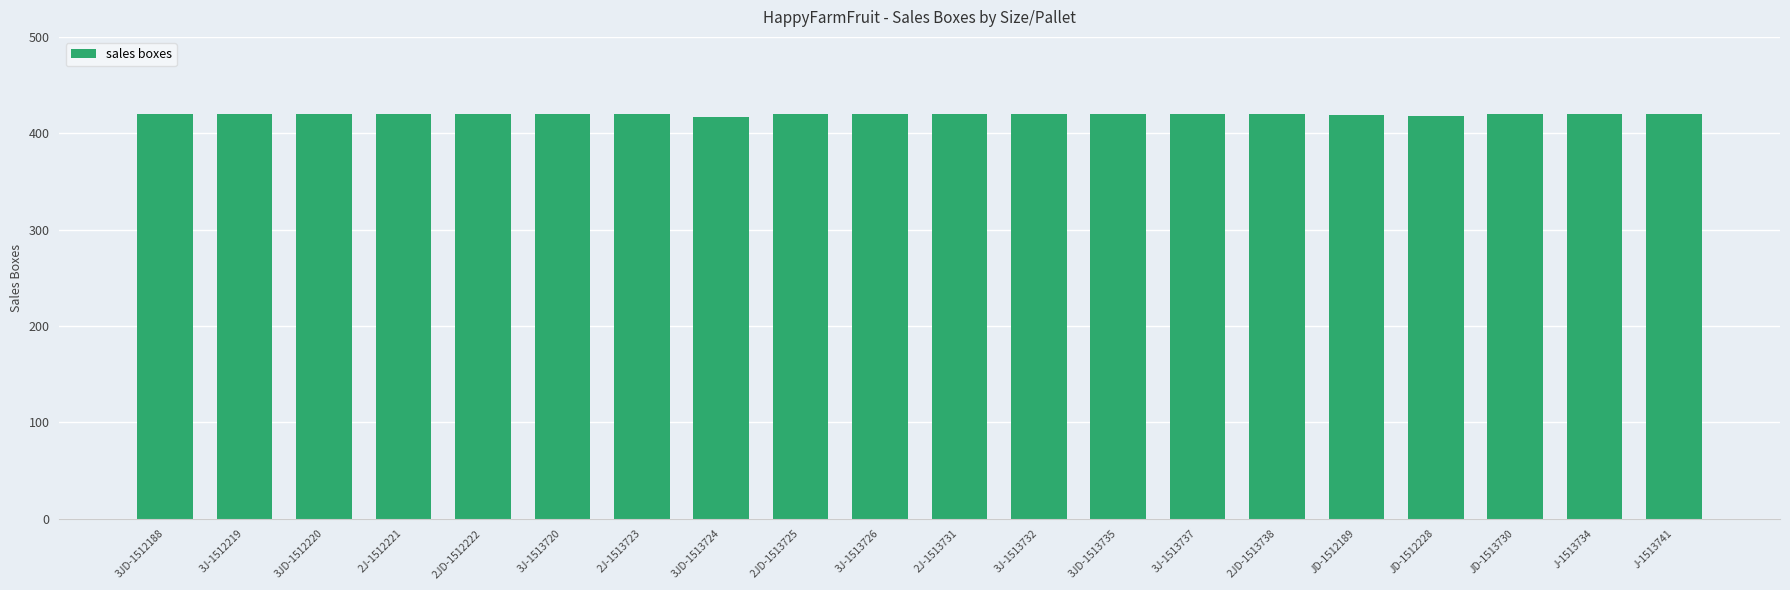

What is the minimum value shown in the chart?

417